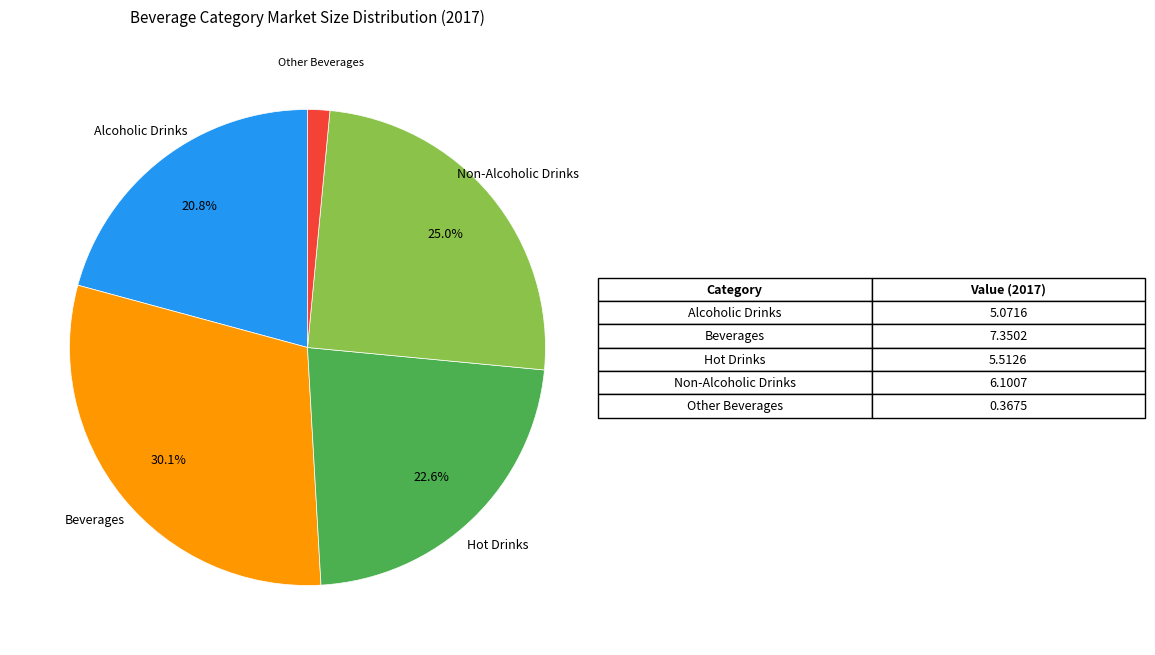

True or false: Alcoholic Drinks accounts for 35% of the total.

False